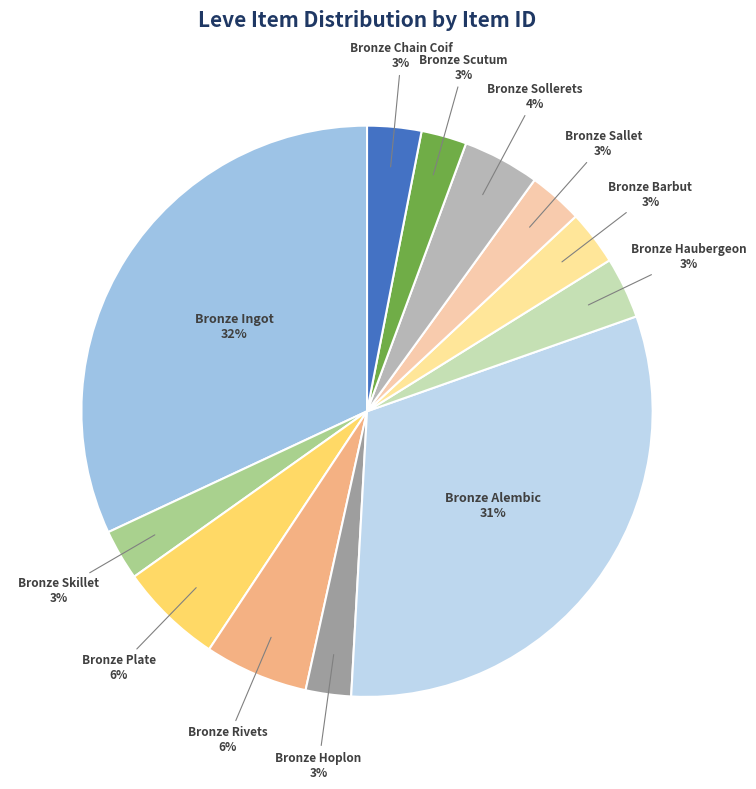

Does Bronze Haubergeon represent more than half of the total?

No